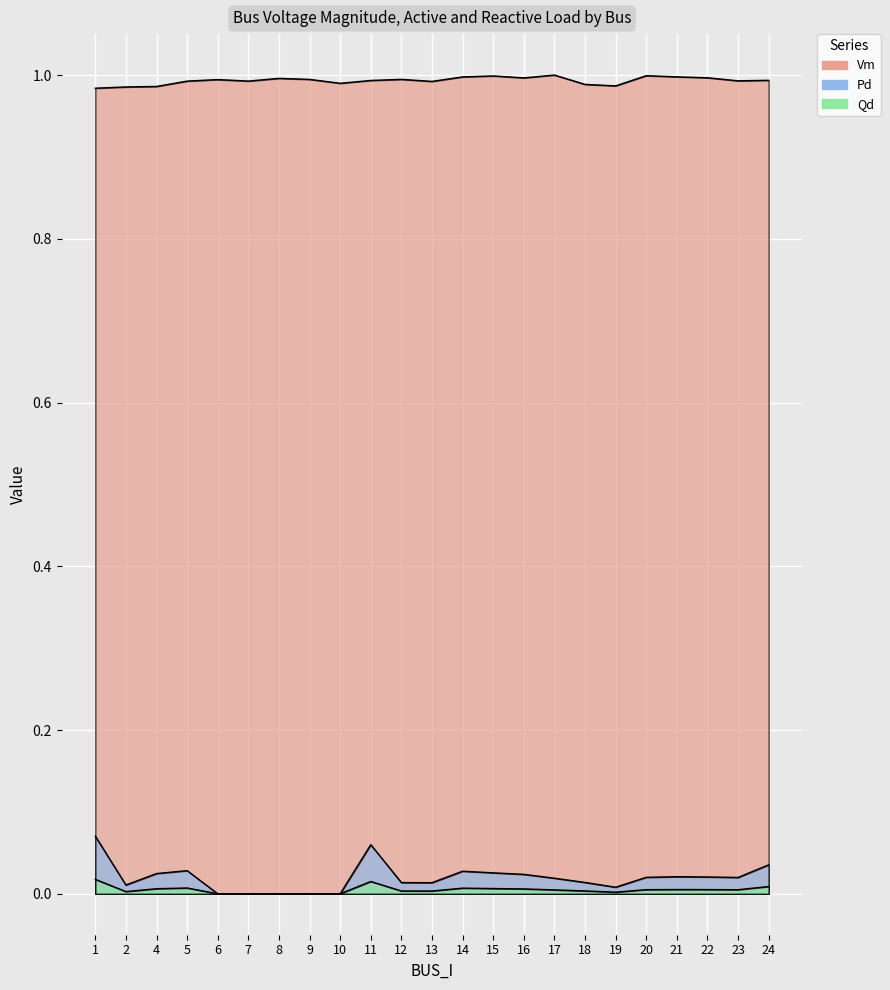

Count the Qd values in the range 0 to 1.

23